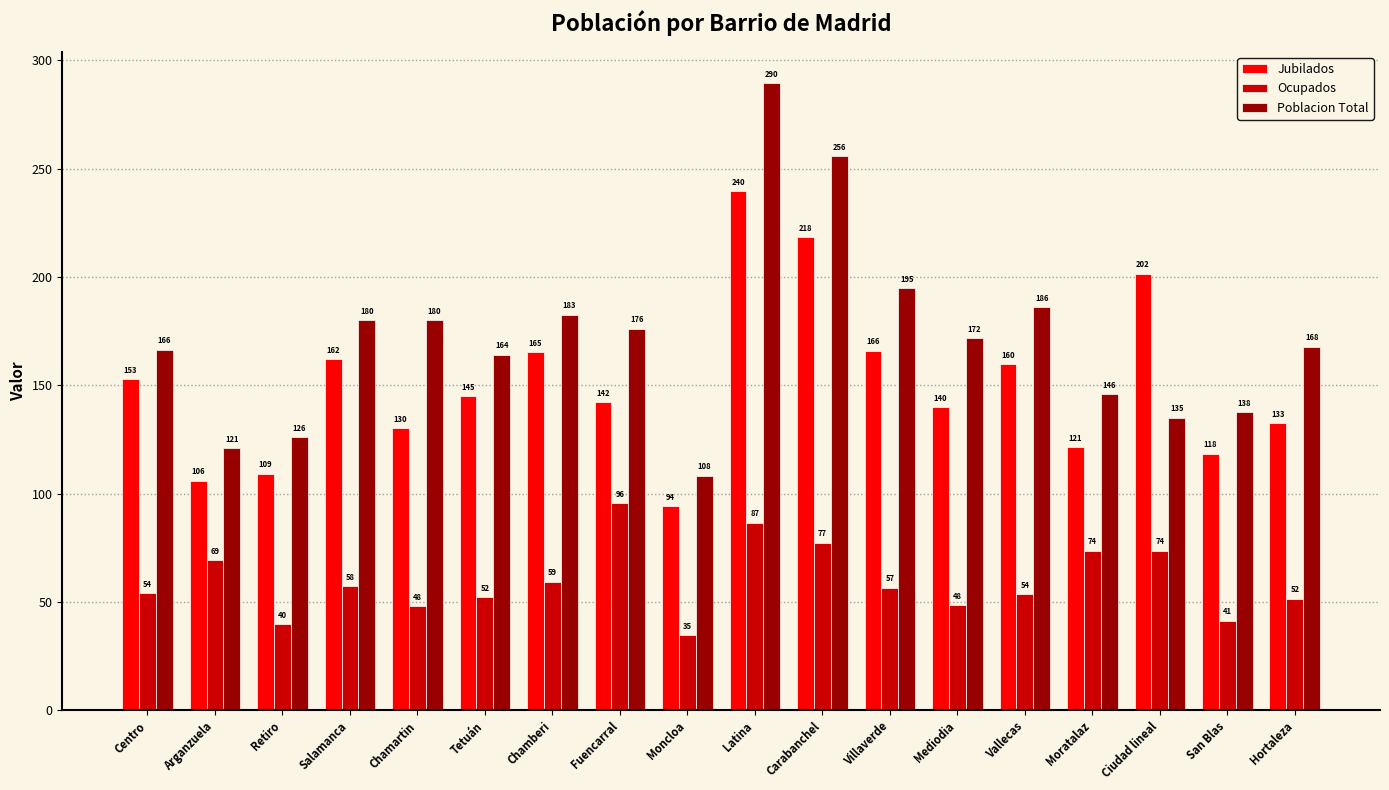

How many categories are shown in the chart?

18